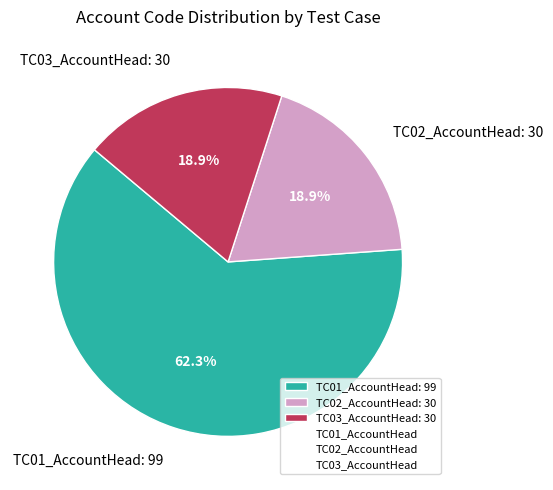

Is it true that TC03_AccountHead is 9% of the pie?

False